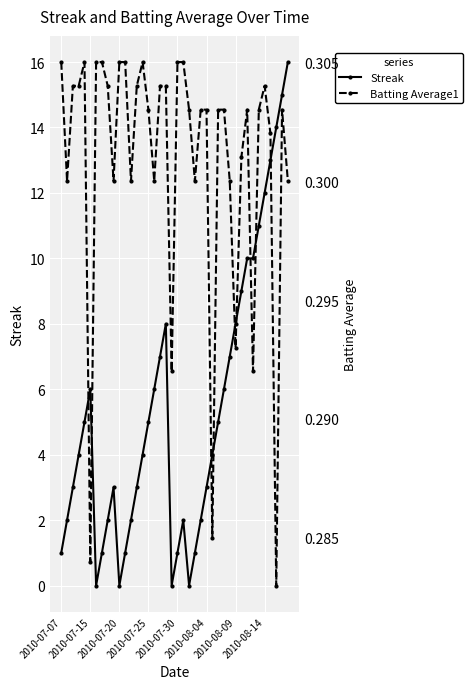

How many positive values does the Streak series have?

36